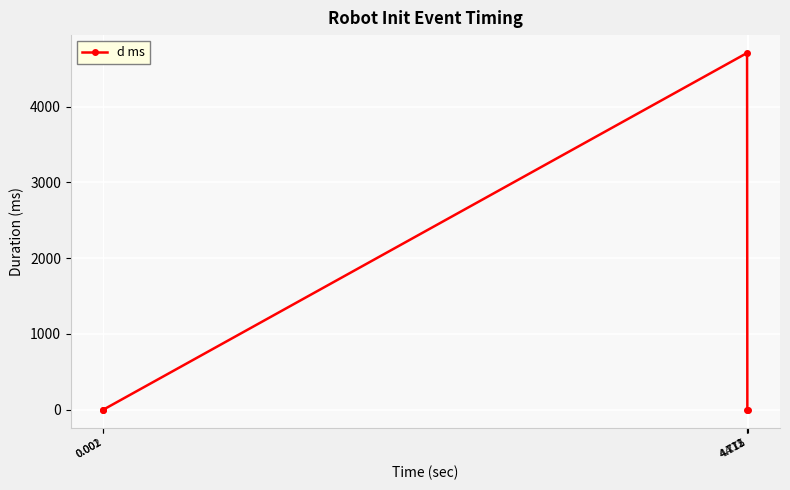

What is the sum of all values?

4715.1